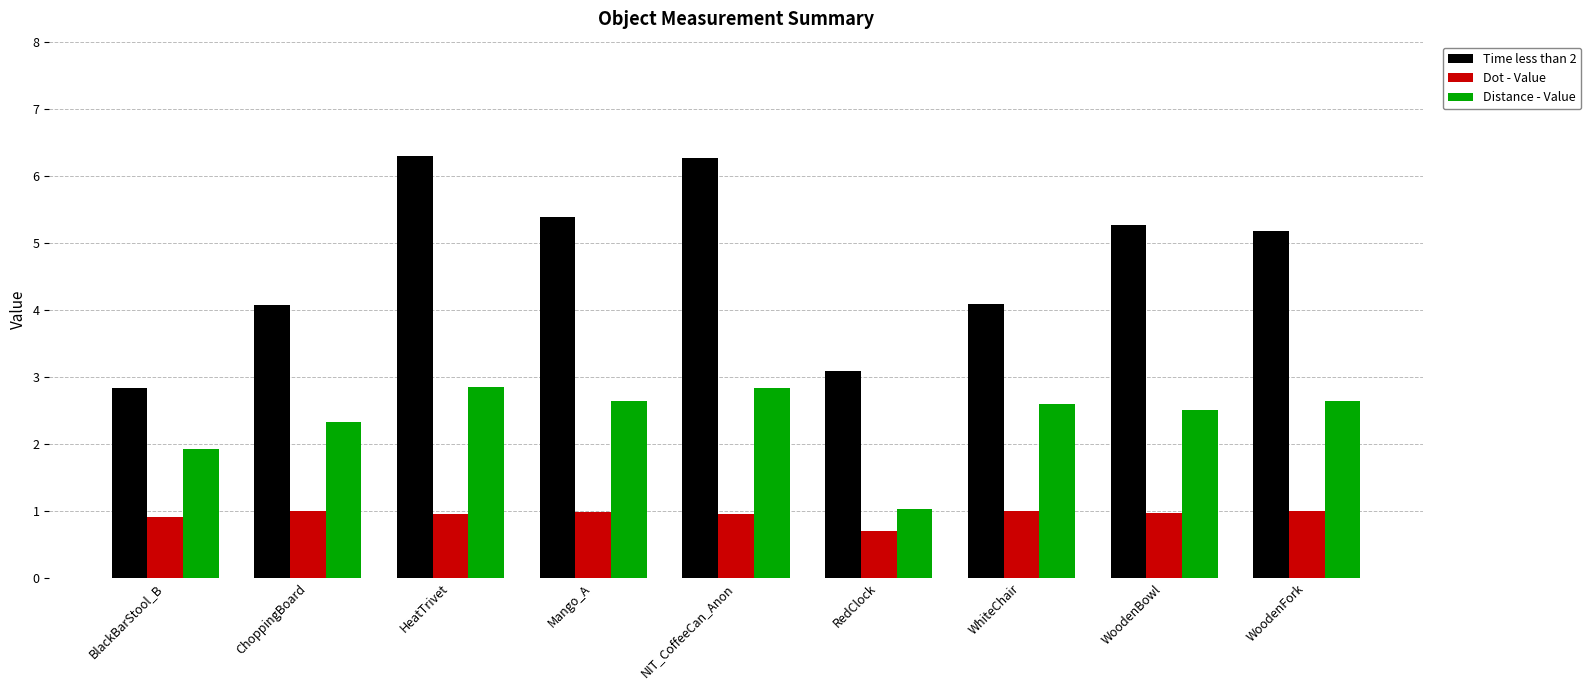

The value of Time less than 2 at NIT_CoffeeCan_Anon is 6.3. True or false?

True